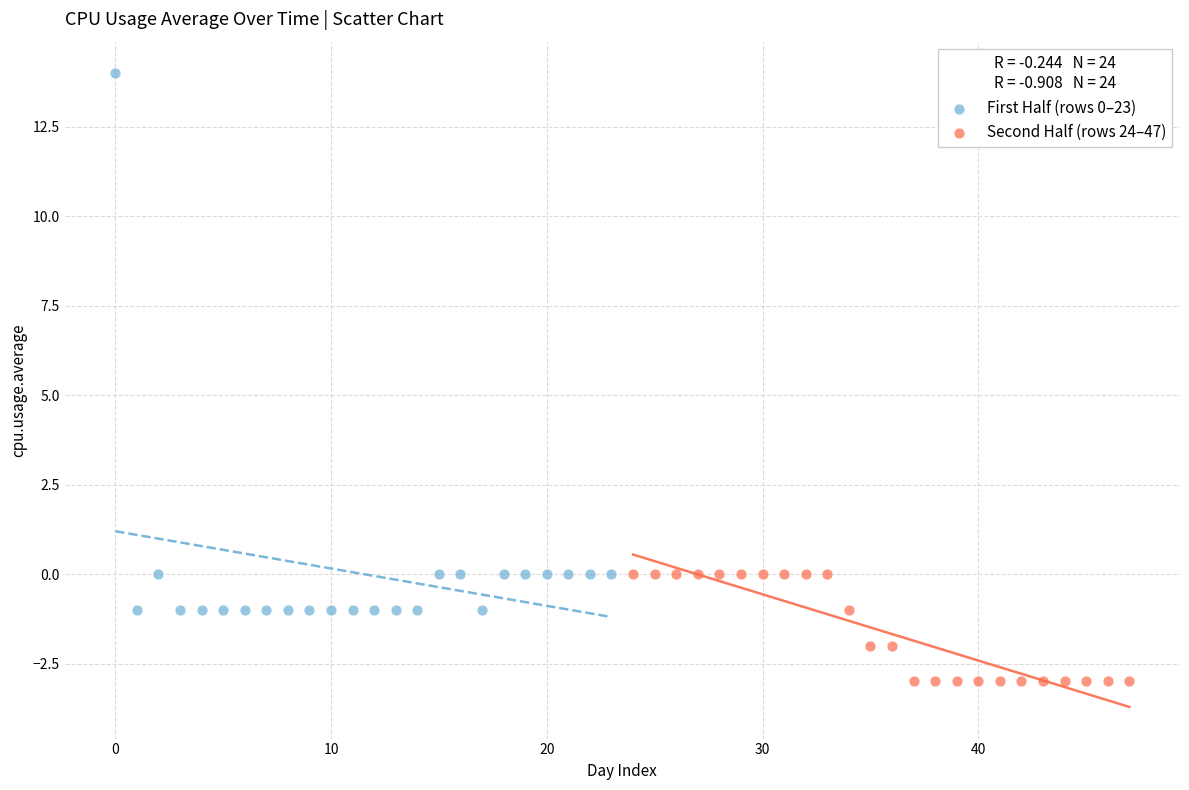

Which series contains the highest Y value?

First Half (rows 0–23)